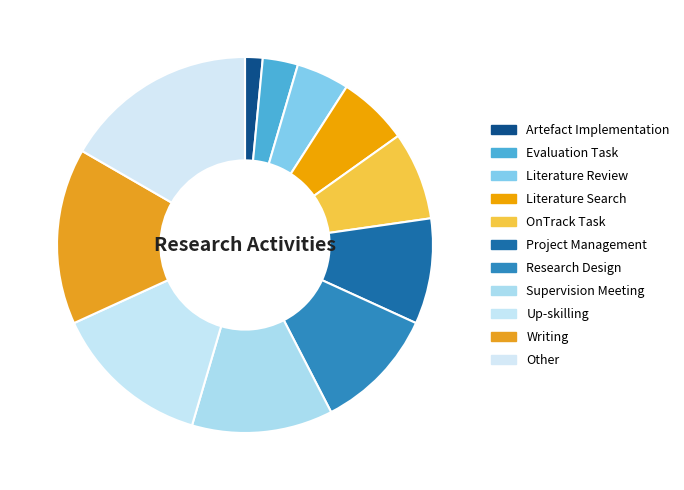

Is it true that Project Management is 3% of the pie?

False